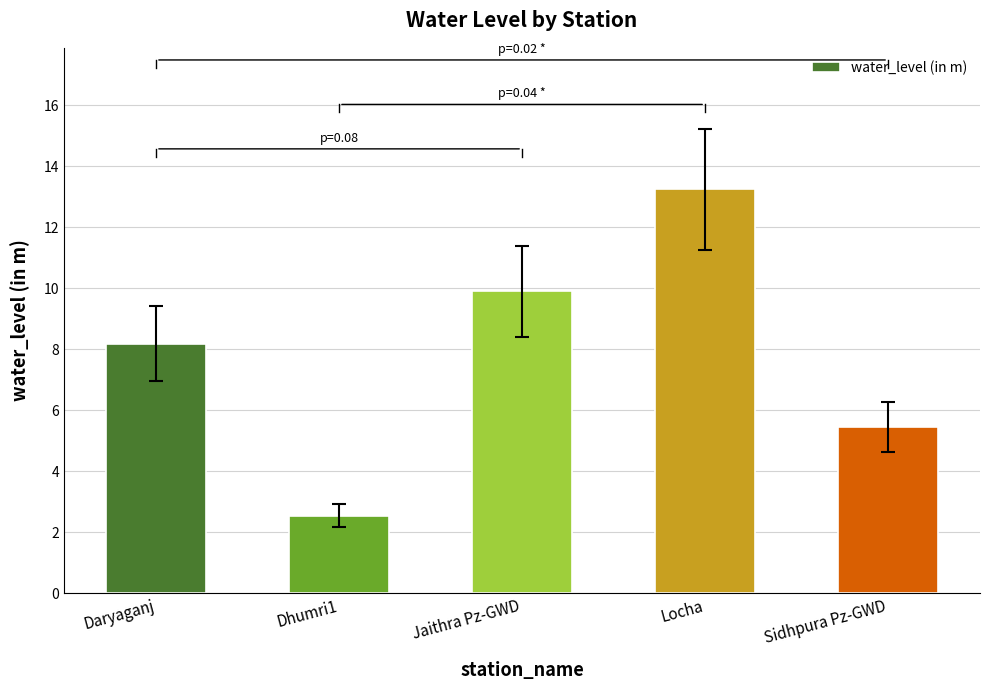

What is the difference between the maximum and second lowest values?

7.8